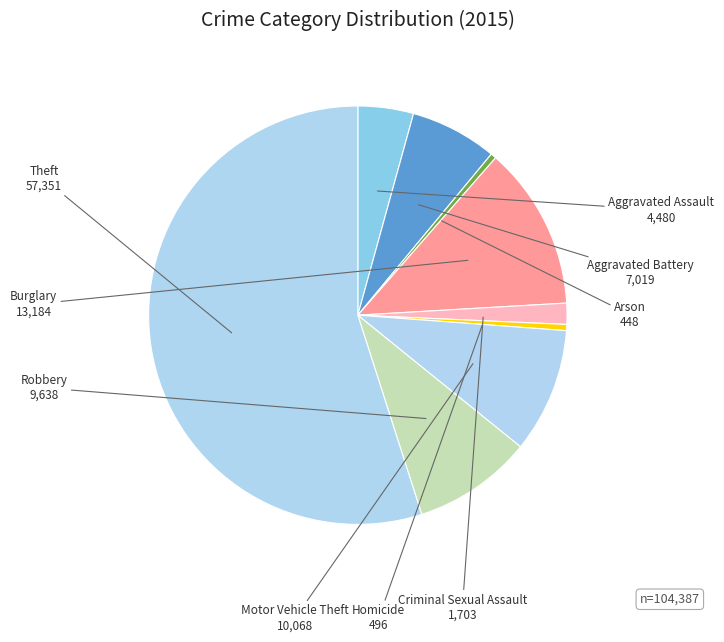

Which slice represents more than half of the pie?

Theft